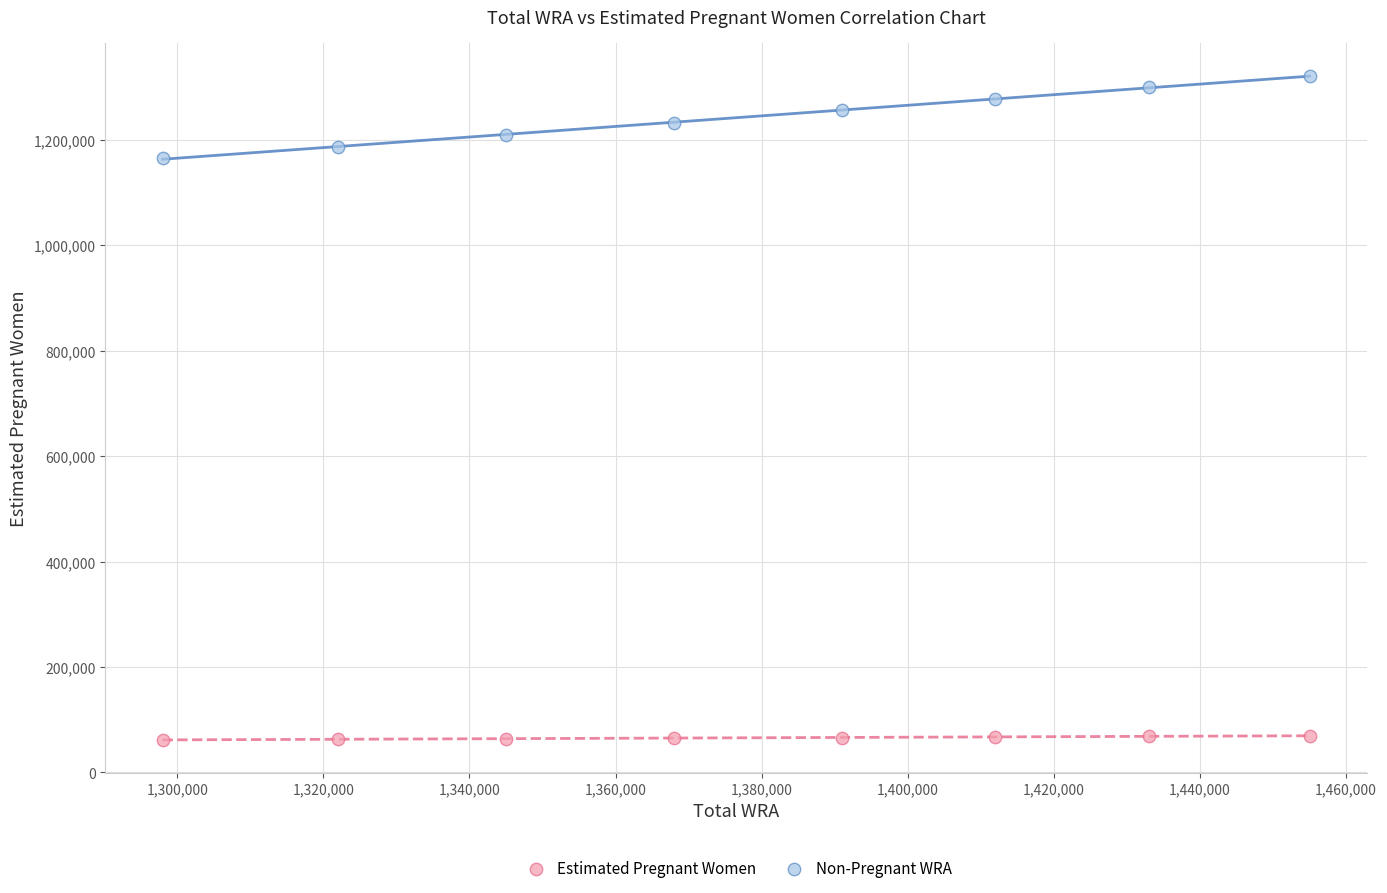

Which series has the largest Y range (max minus min)?

Non-Pregnant WRA